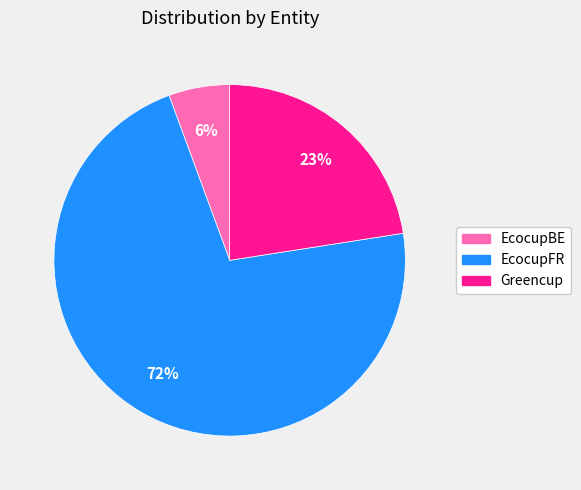

Do Greencup and EcocupFR together represent more than half of the pie?

Yes